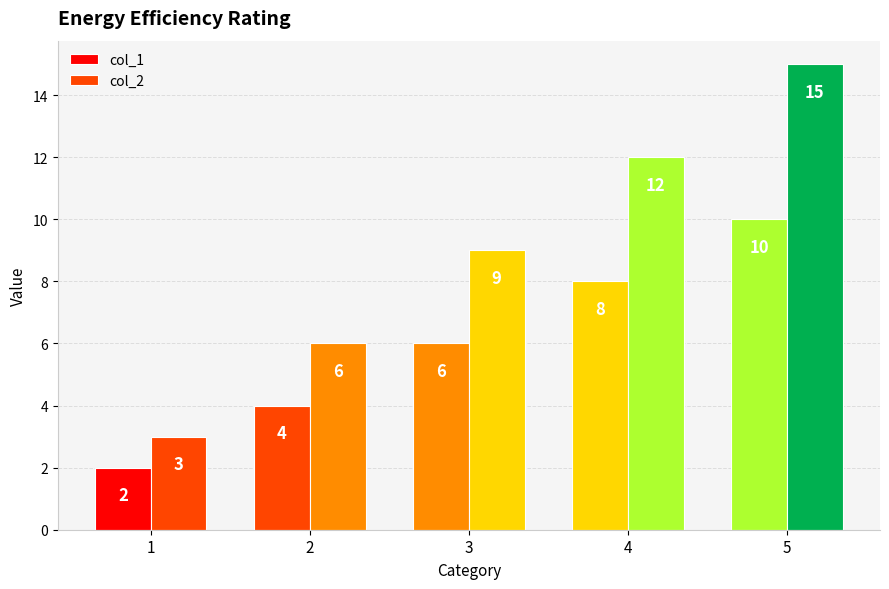

How many data points does each series have?

5